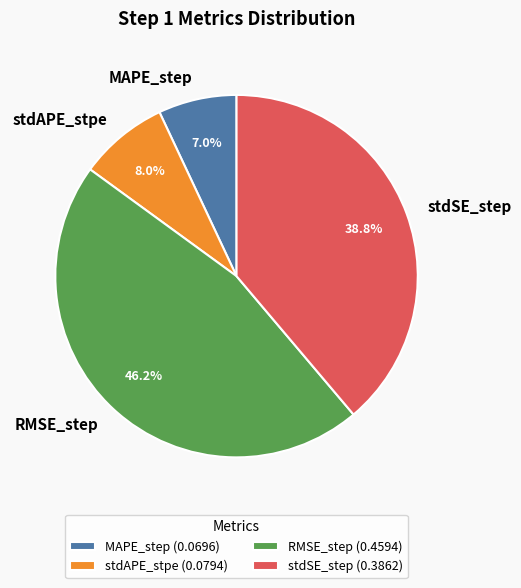

Which category has the smallest portion of the pie?

MAPE_step